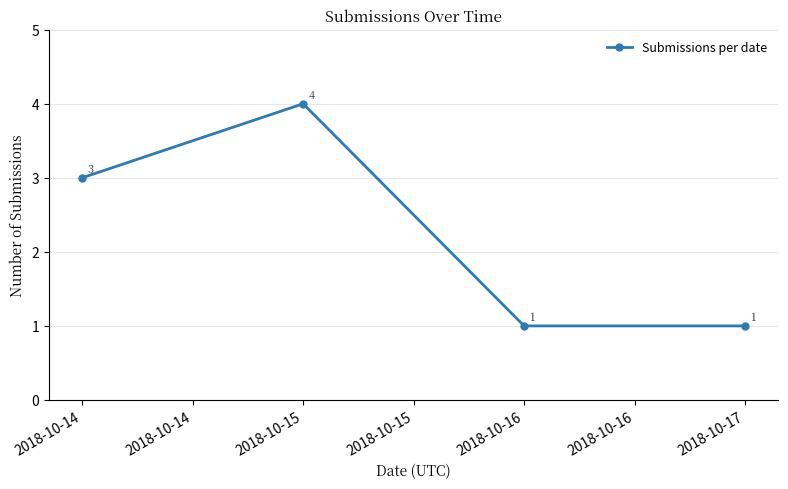

What is the minimum value shown in the chart?

1